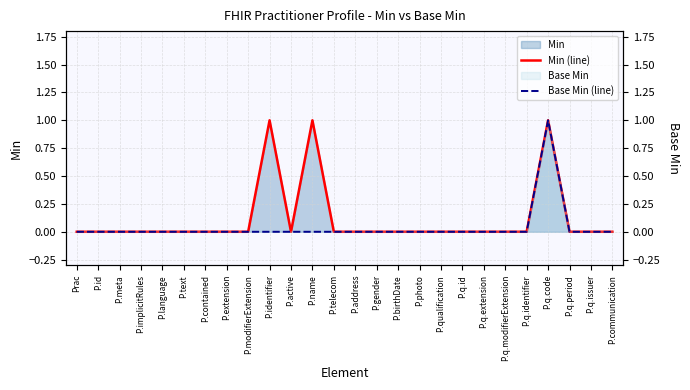

How many positive values does the Base Min (line) series have?

1